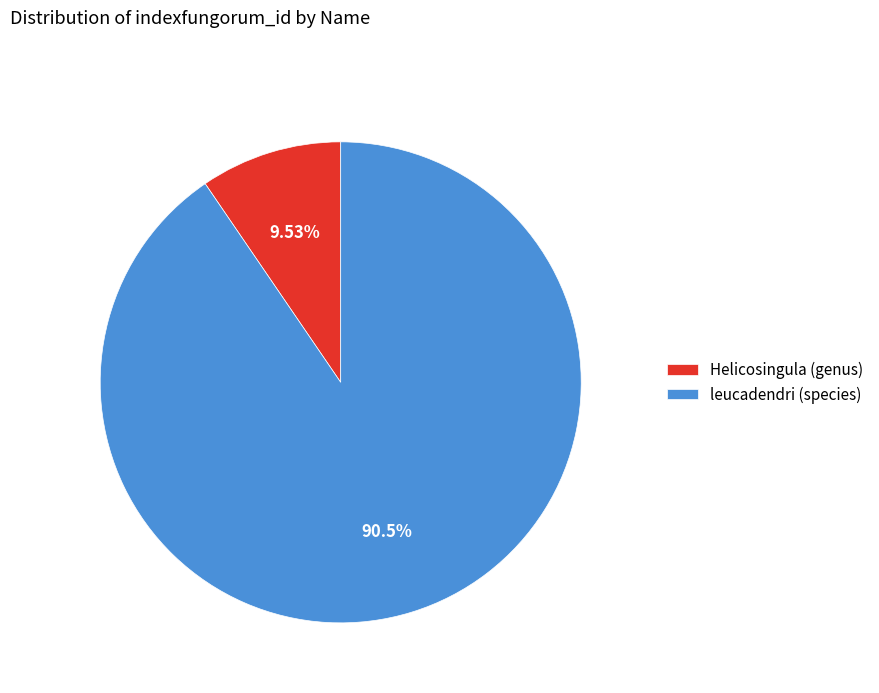

Between leucadendri (species) and Helicosingula (genus), which is larger?

leucadendri (species)